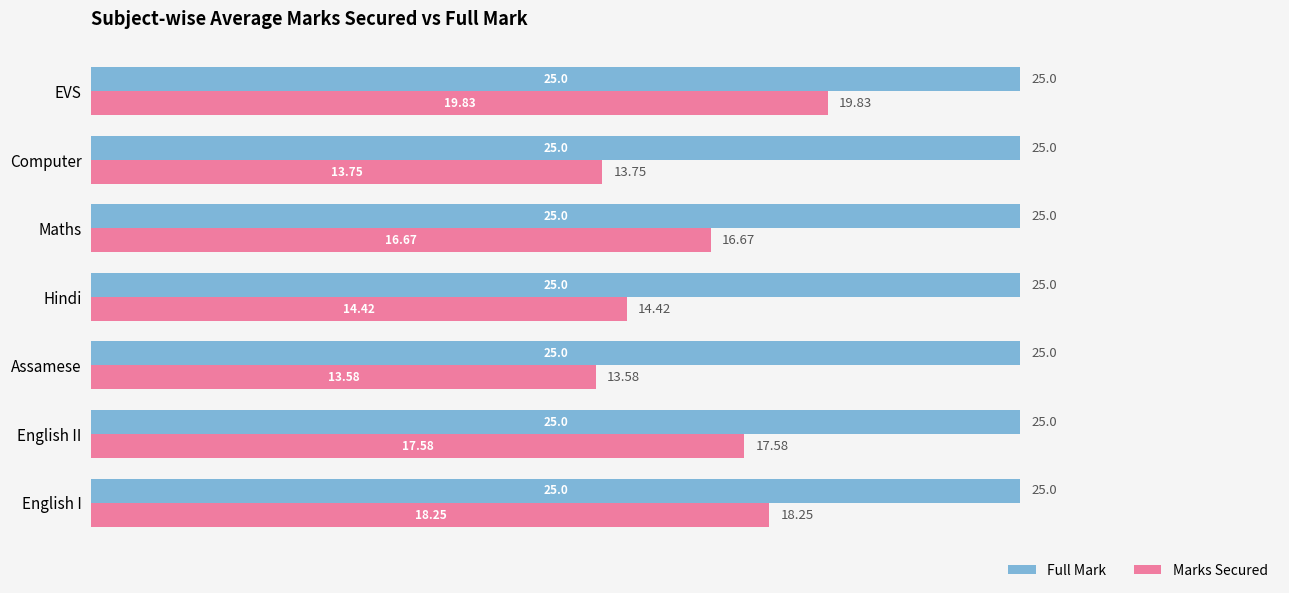

What is the average value of the Marks Secured series?

16.3